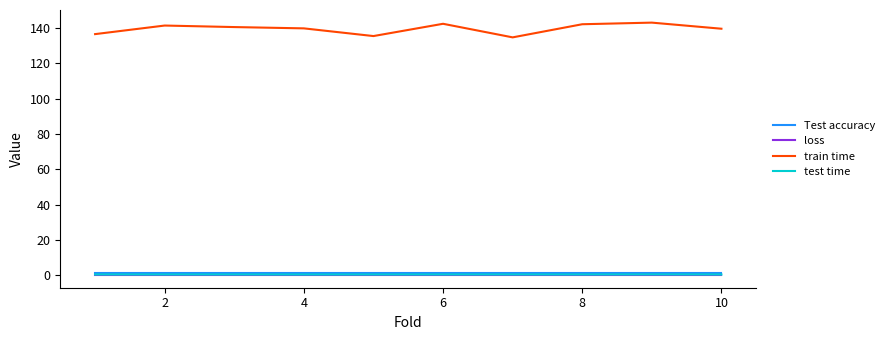

Which series has the largest range (max minus min)?

train time